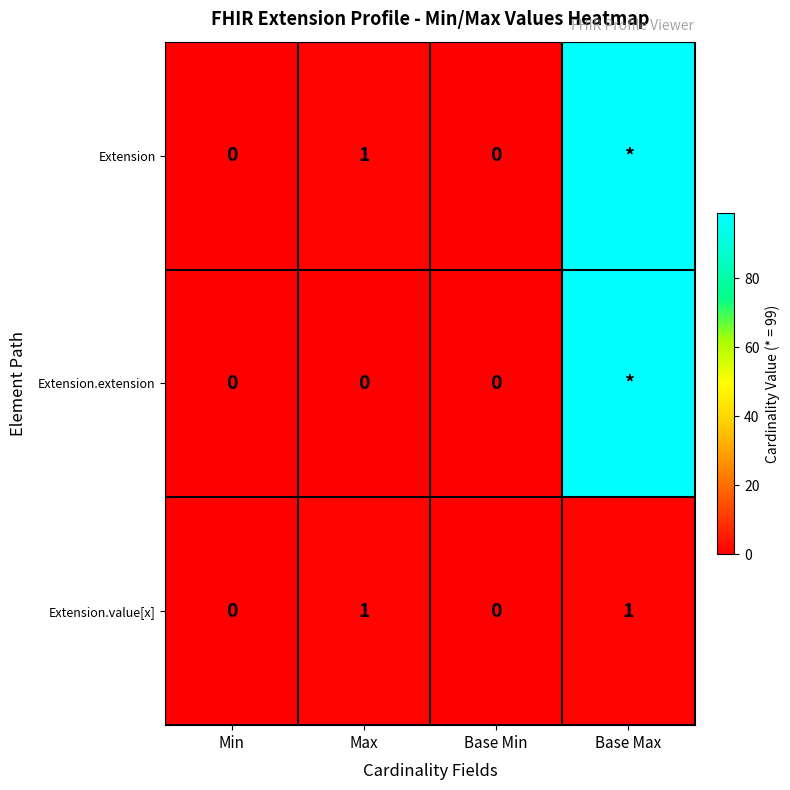

The value of Extension.value[x] at Max is 1. True or false?

True